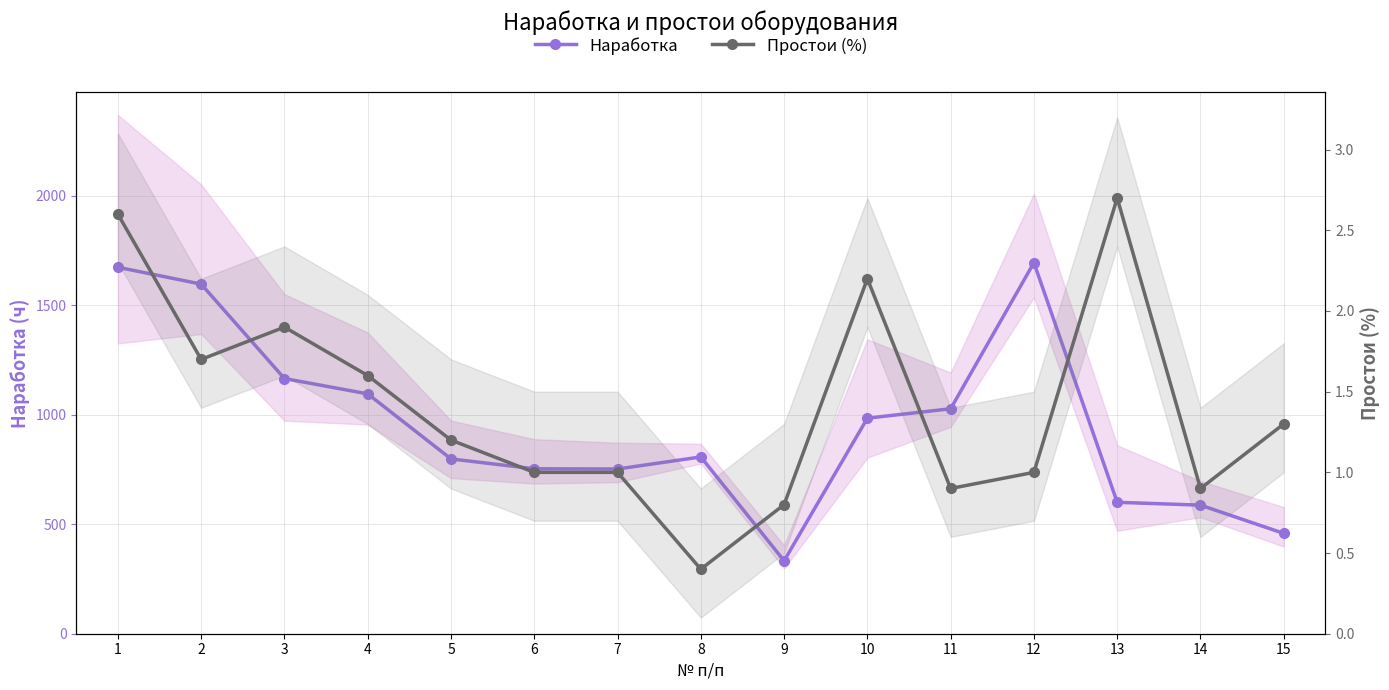

True or false: Наработка and Простои (%) intersect in this chart.

False